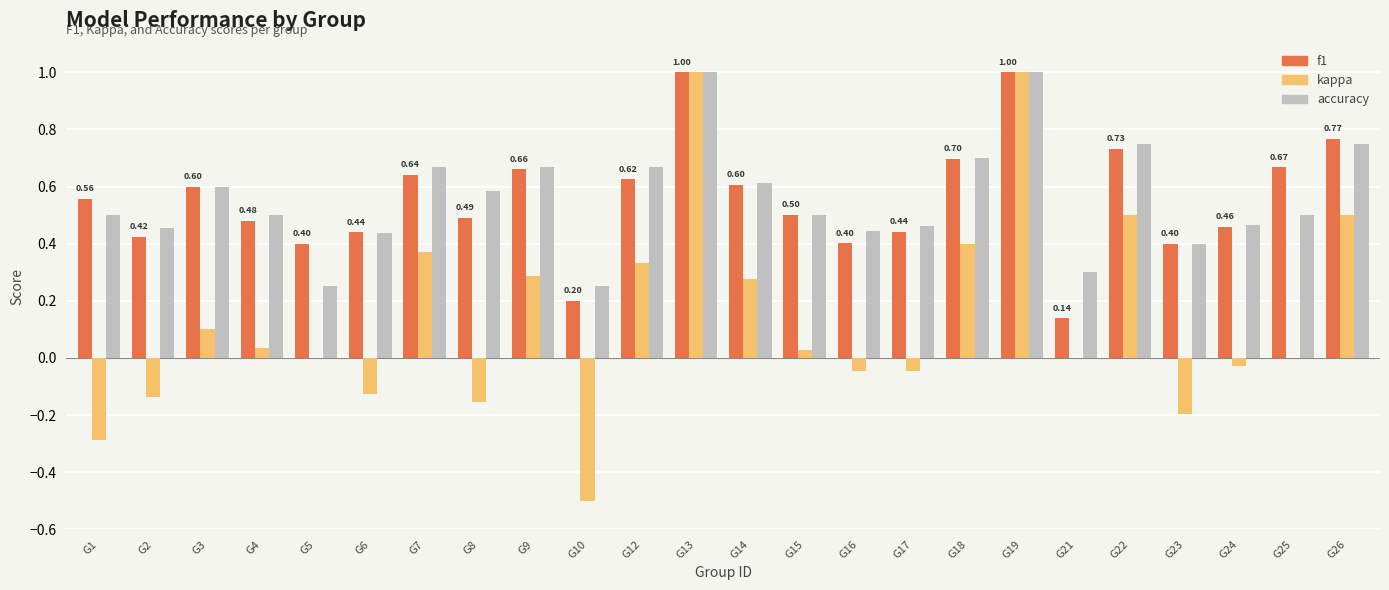

What is the sum of all f1 values?

13.3